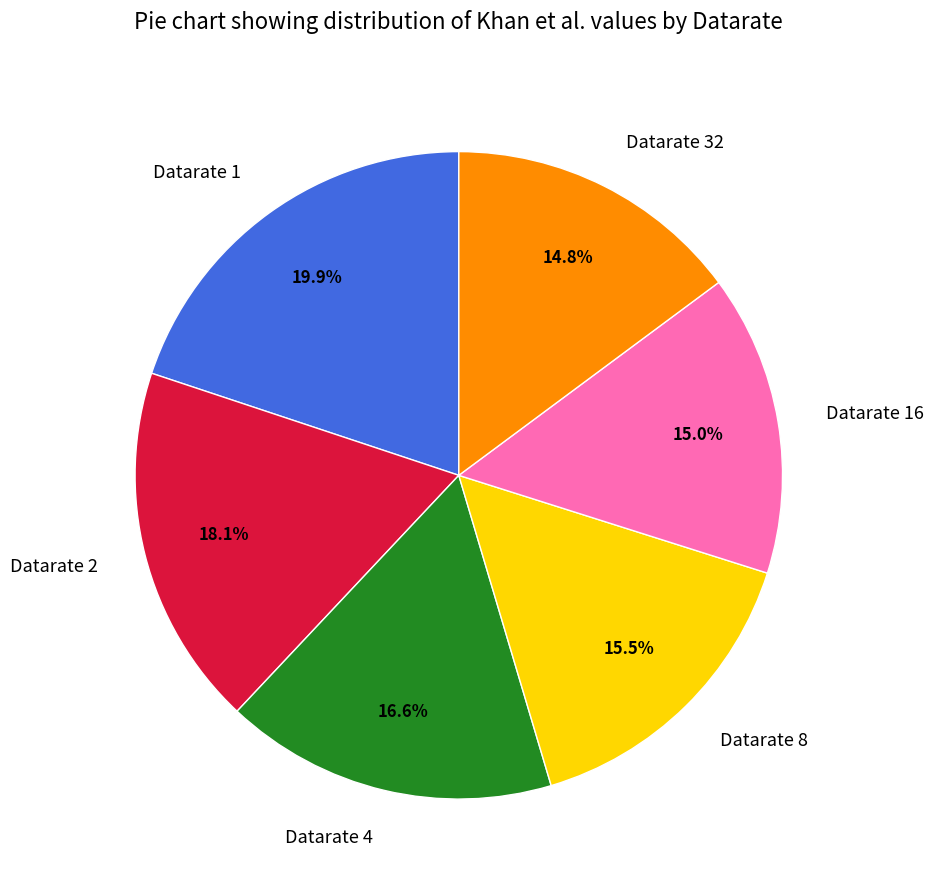

Which has a higher value, Datarate 2 or Datarate 16?

Datarate 2